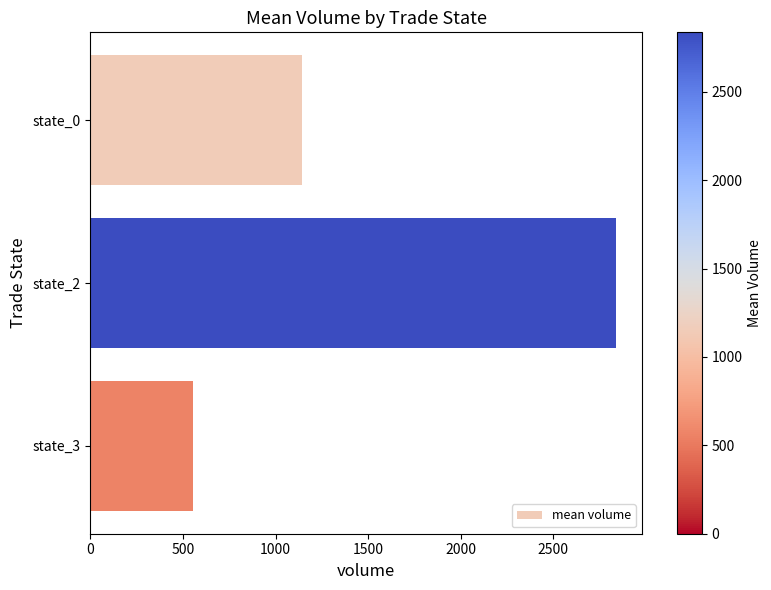

The value at state_2 is 5077.6. True or false?

False